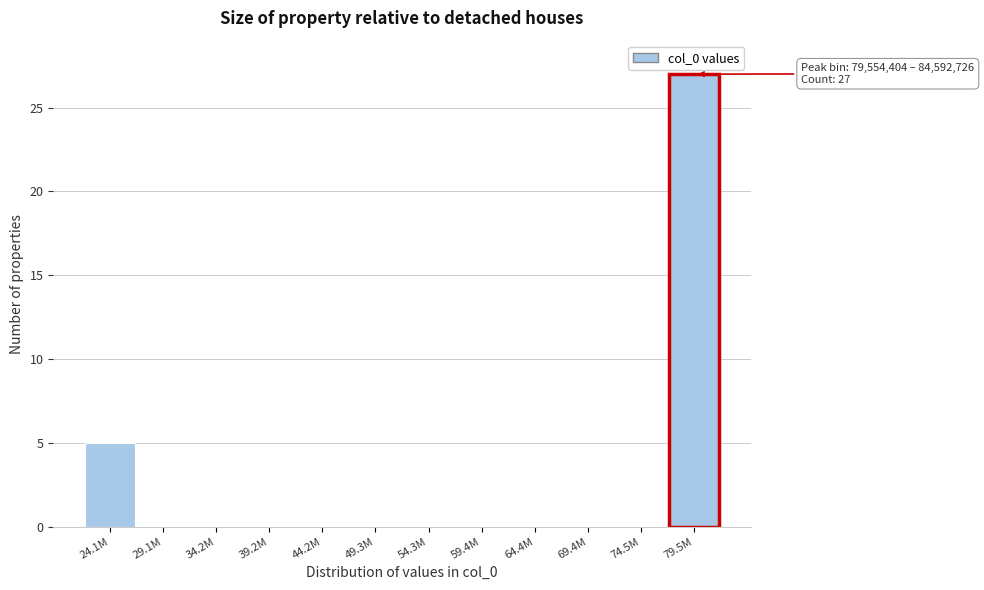

Reading right to left, extract all data points from this chart.

79.5M=27	74.5M=0	69.4M=0	64.4M=0	59.4M=0	54.3M=0	49.3M=0	44.2M=0	39.2M=0	34.2M=0	29.1M=0	24.1M=5